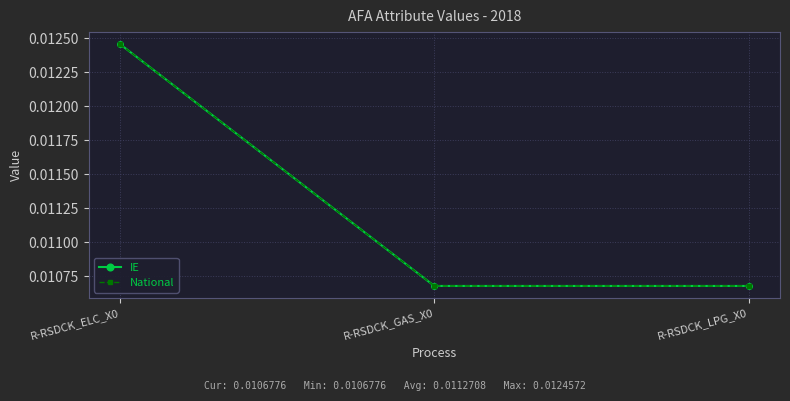

Is this an area chart (filled region under the line)?

No